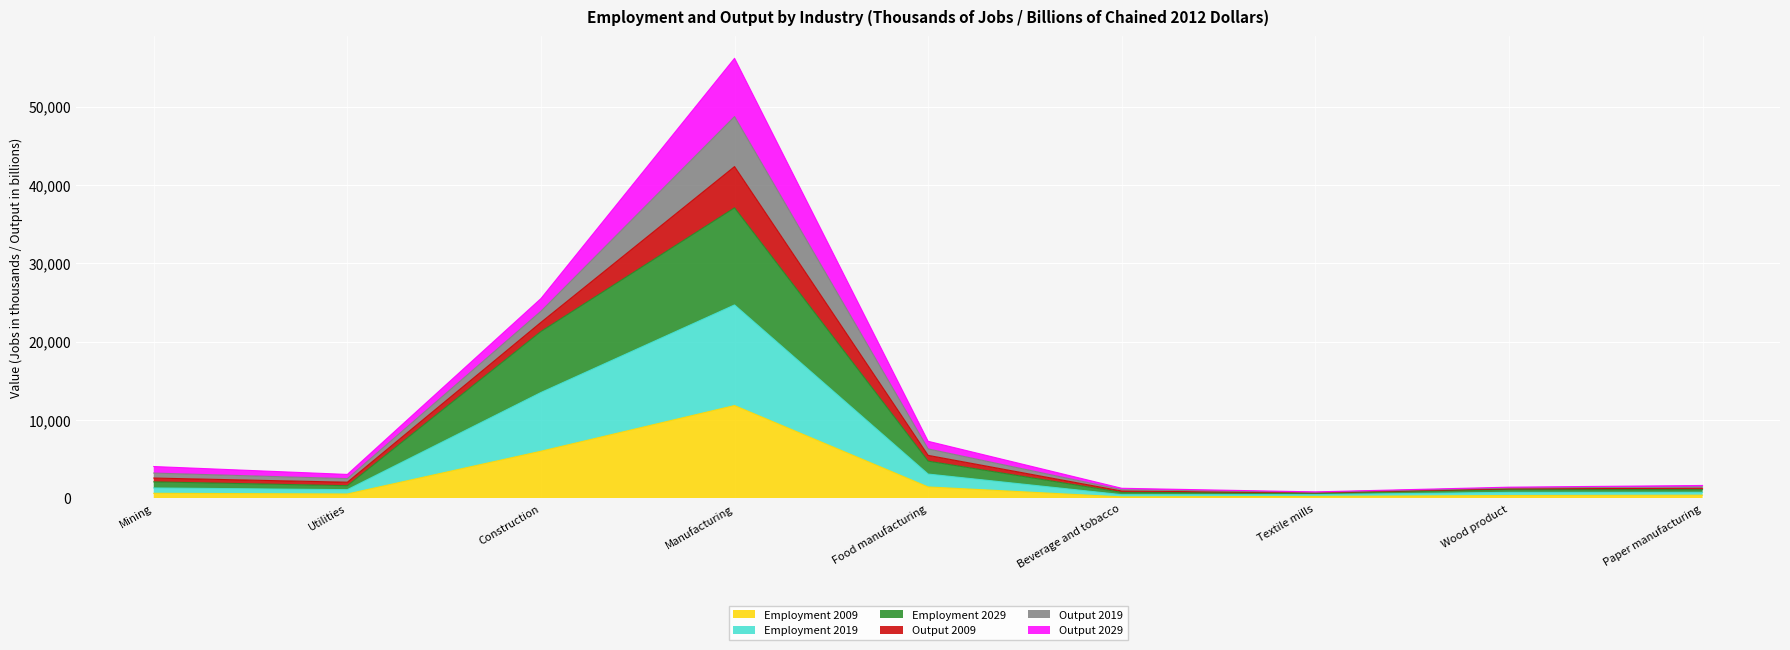

At which category is the sum across all series the highest?

Manufacturing